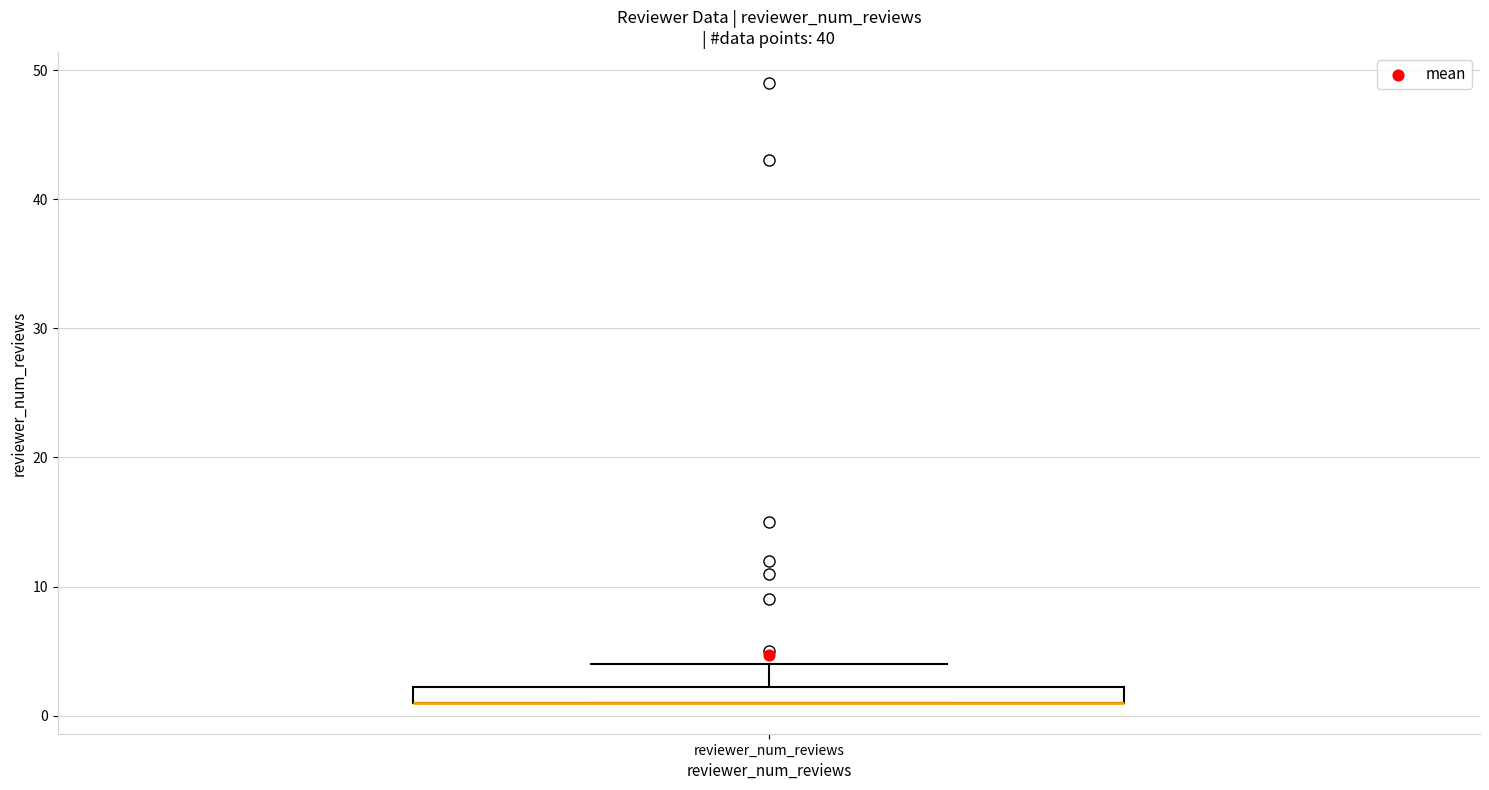

Where is the upper edge of the box for reviewer_num_reviews on the y-axis? The values are not printed on the chart, so give them approximately, as read against the axis.

2